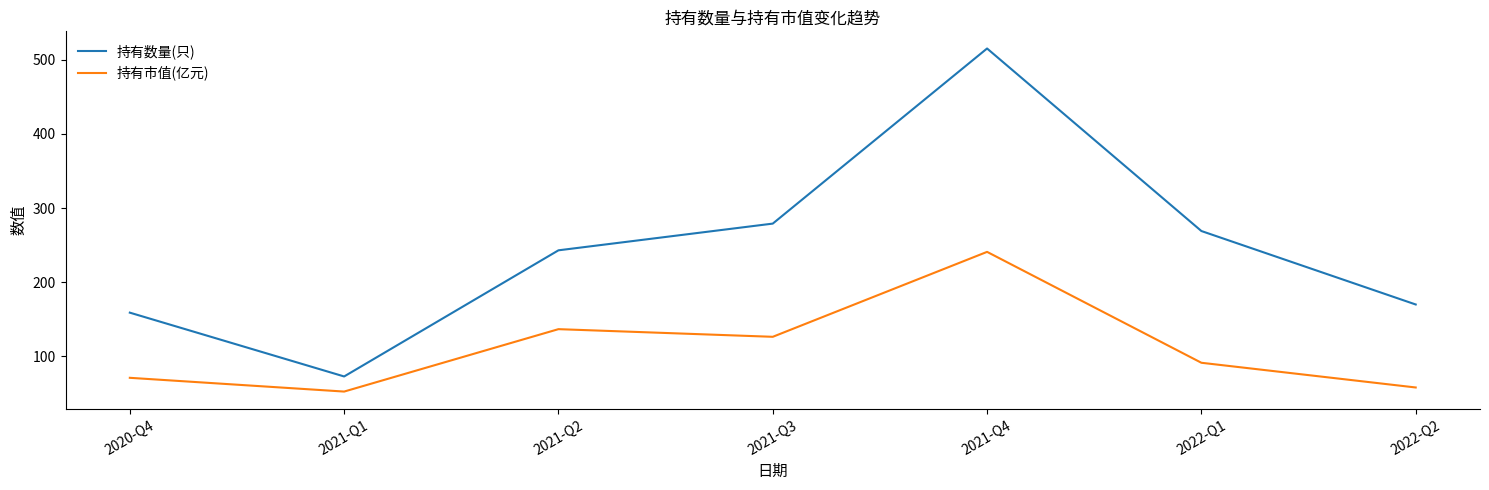

Which series has the largest total across all categories?

持有数量(只)